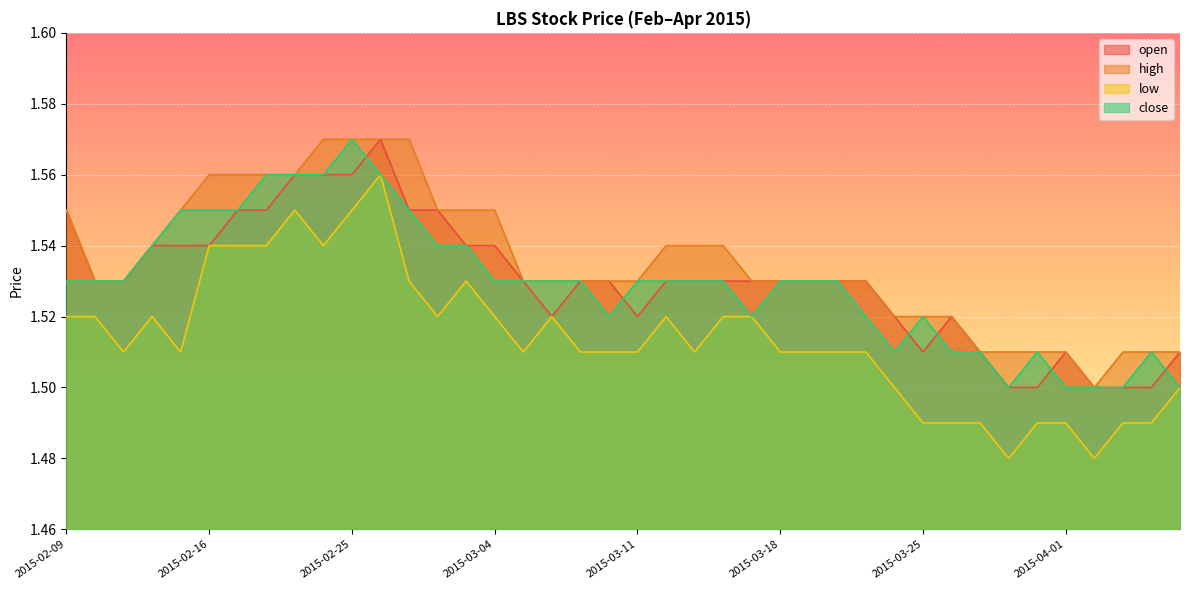

True or false: high and open intersect in this chart.

False